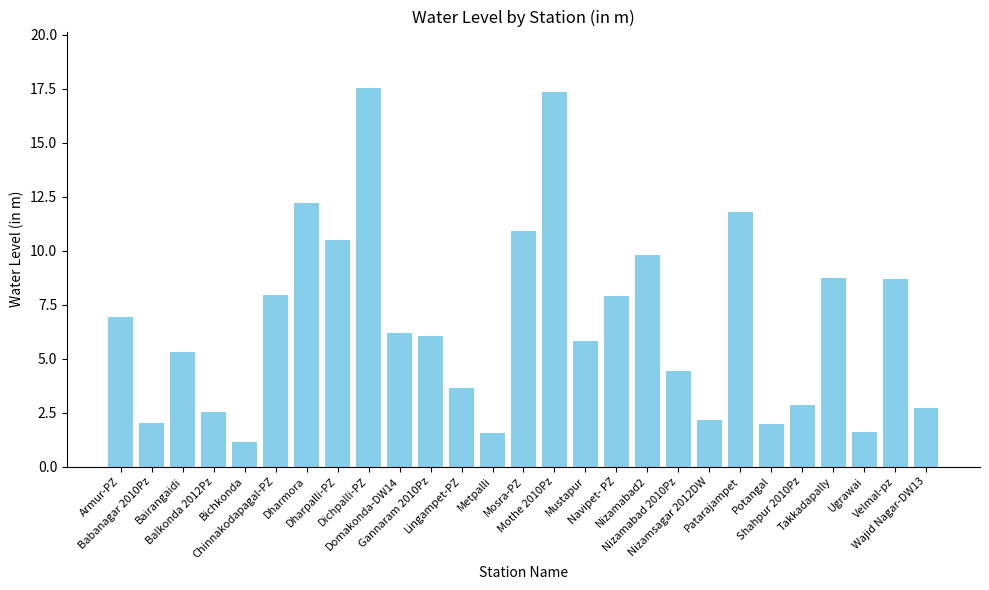

Which category has the lowest value across all series?

Bichkonda